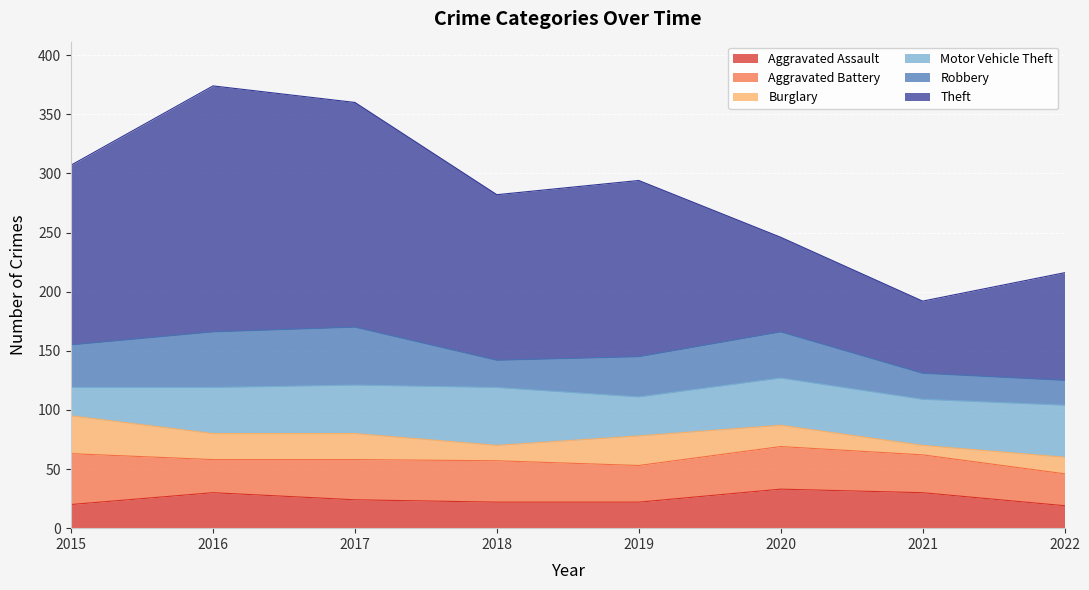

At 2021, list the series in order from largest to smallest.

Theft, Motor Vehicle Theft, Aggravated Battery, Aggravated Assault, Robbery, Burglary